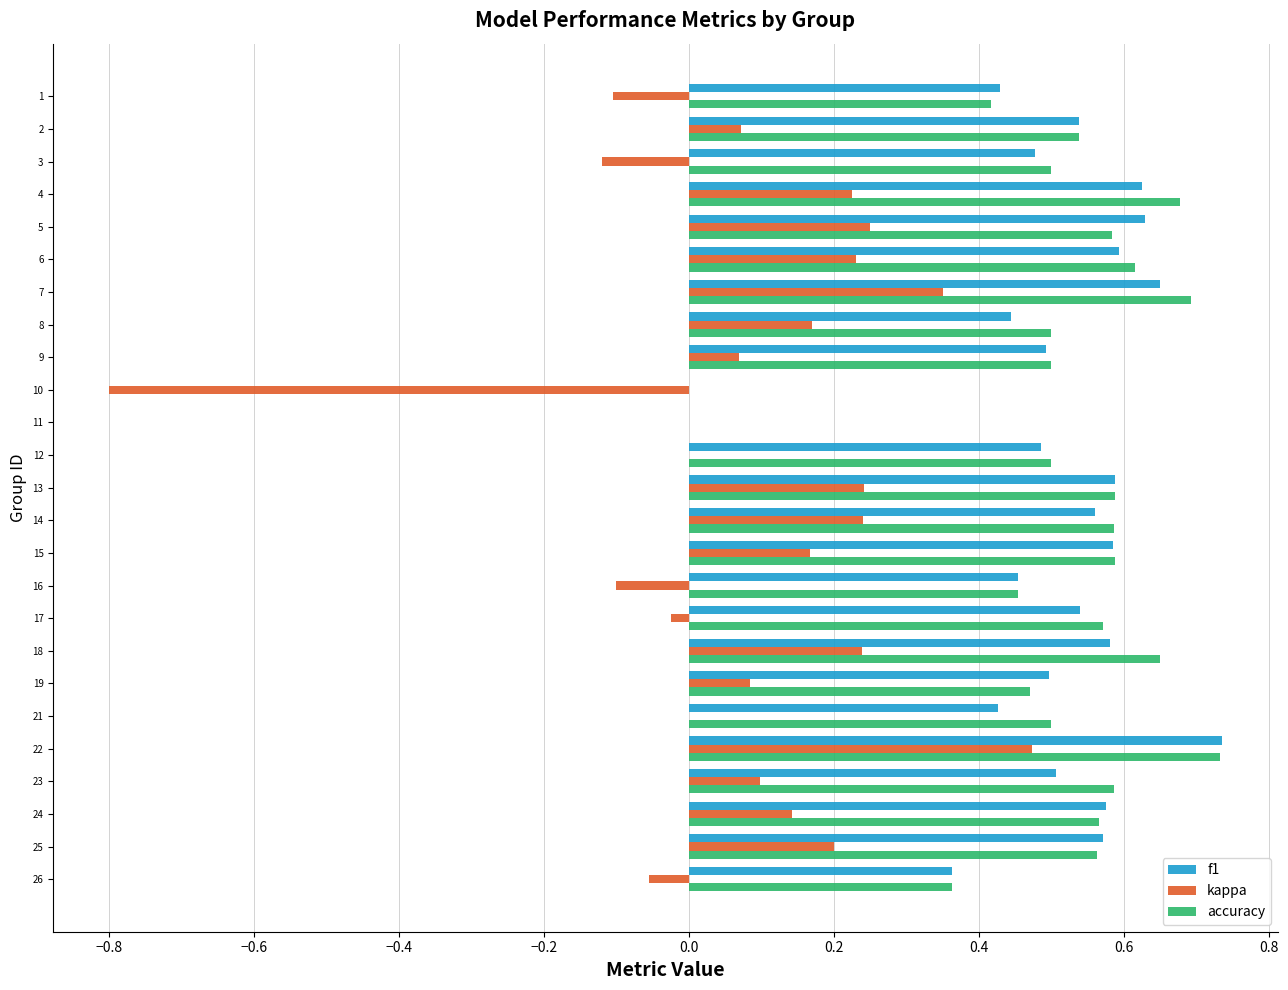

What is the total value across all series at 14?

1.4